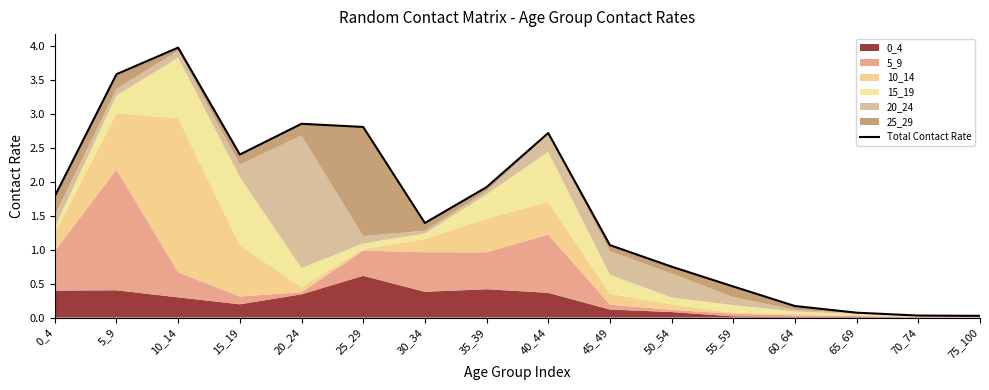

Where does the data first go above 1?

0_4